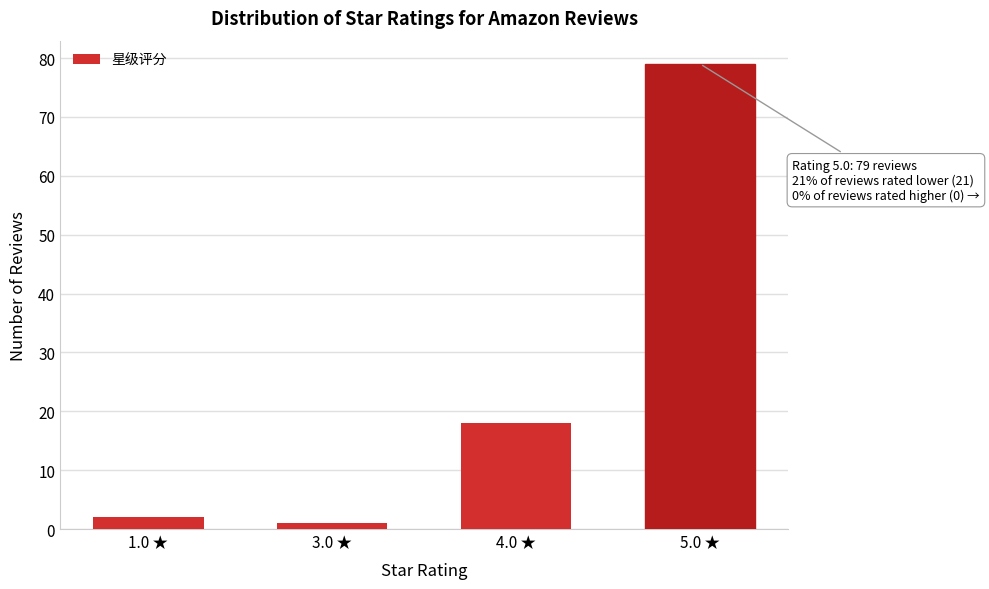

Reading right to left, transcribe all the data shown in this chart.

5.0 ★=79	4.0 ★=18	3.0 ★=1	1.0 ★=2